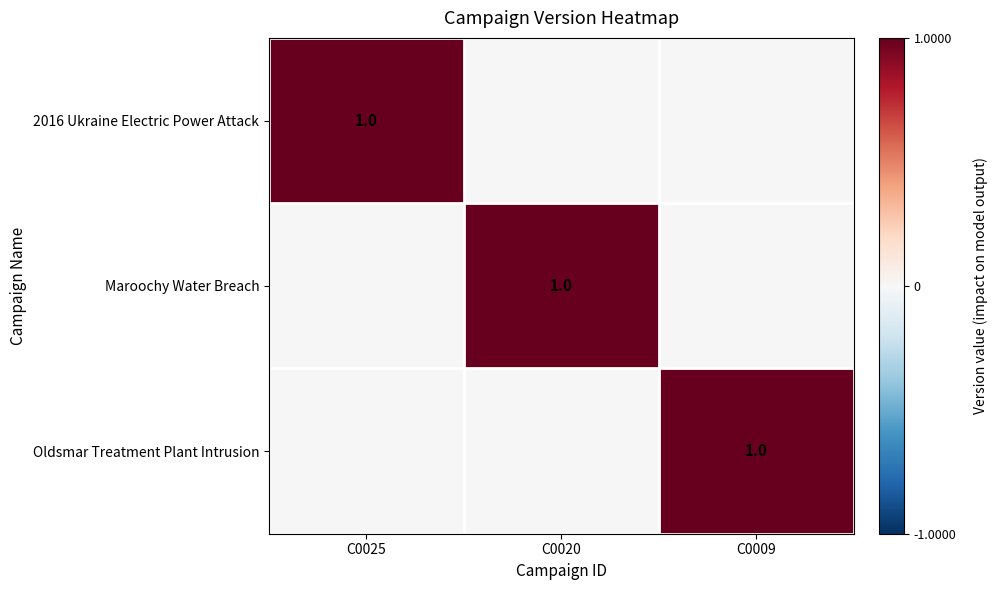

How many categories are shown in the chart?

3